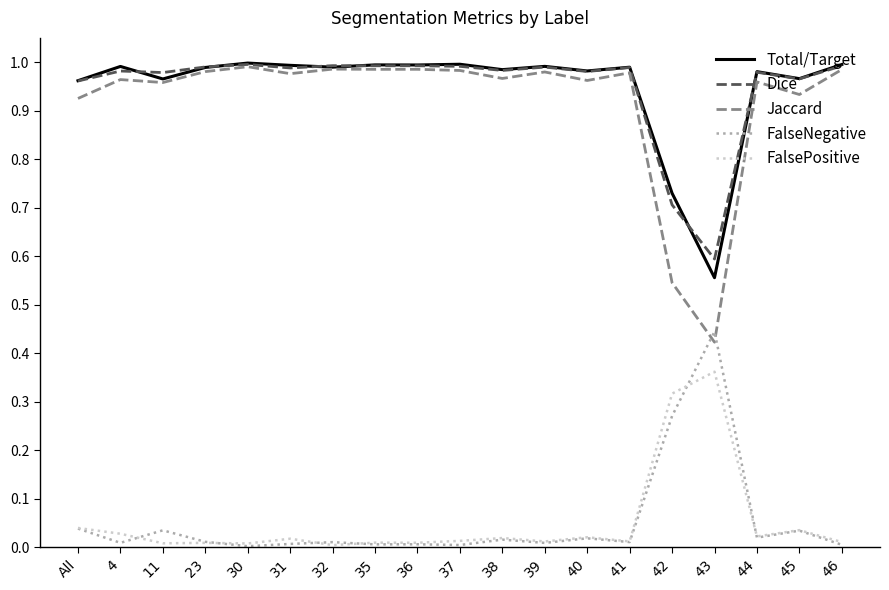

Which series has the largest range (max minus min)?

Jaccard